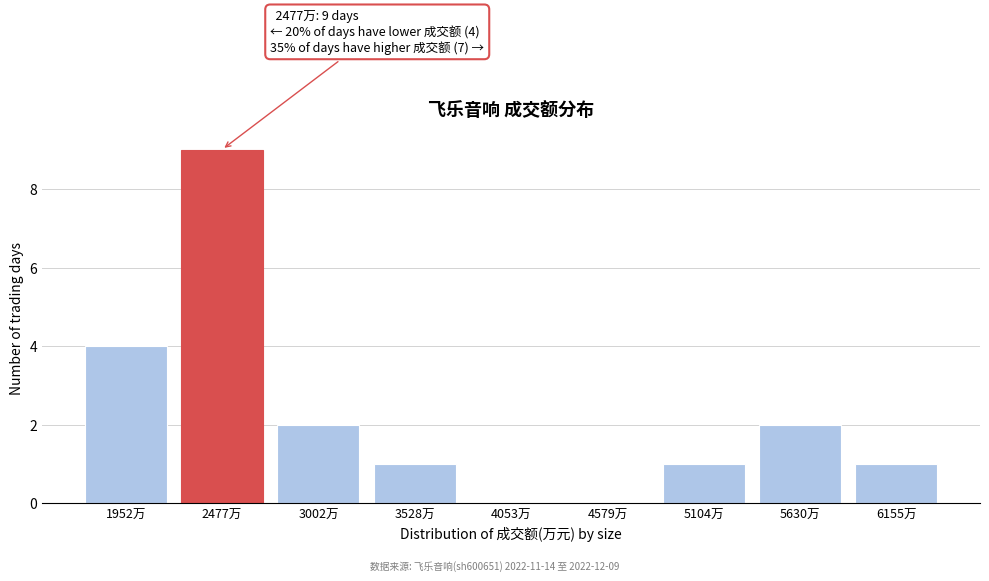

Reading left to right, extract all data points from this chart.

1952万=4	2477万=9	3002万=2	3528万=1	4053万=0	4579万=0	5104万=1	5630万=2	6155万=1